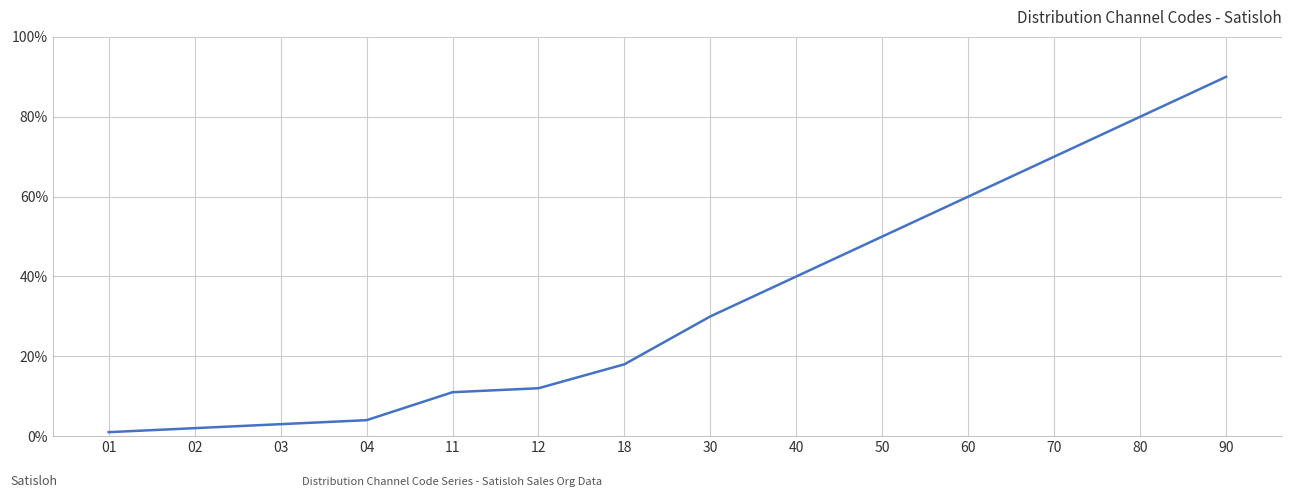

What is the change in value from 50 to 70?

+20